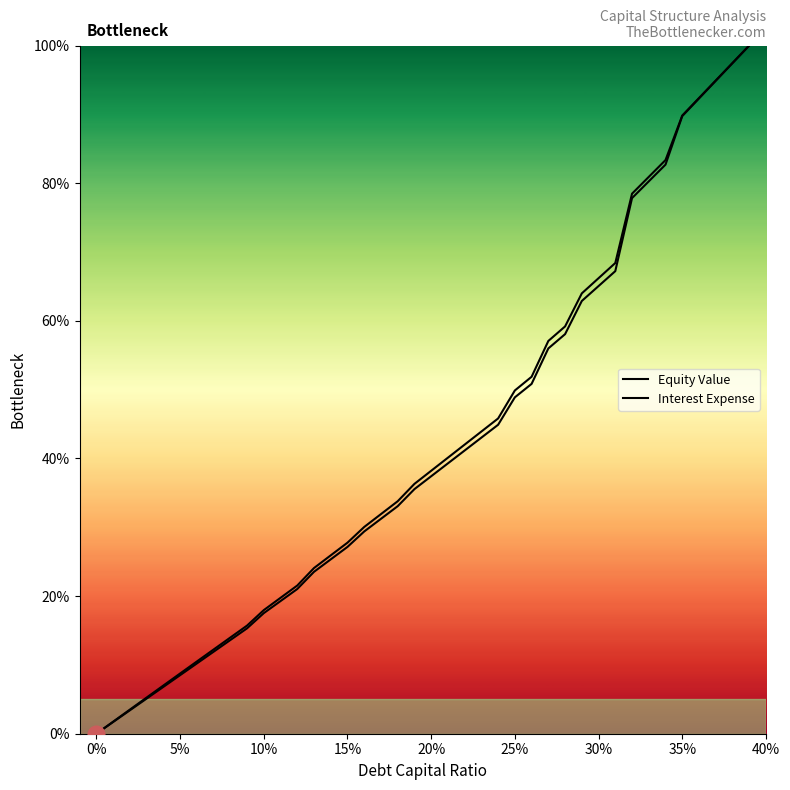

True or false: Interest Expense and Equity Value cross at least once.

False